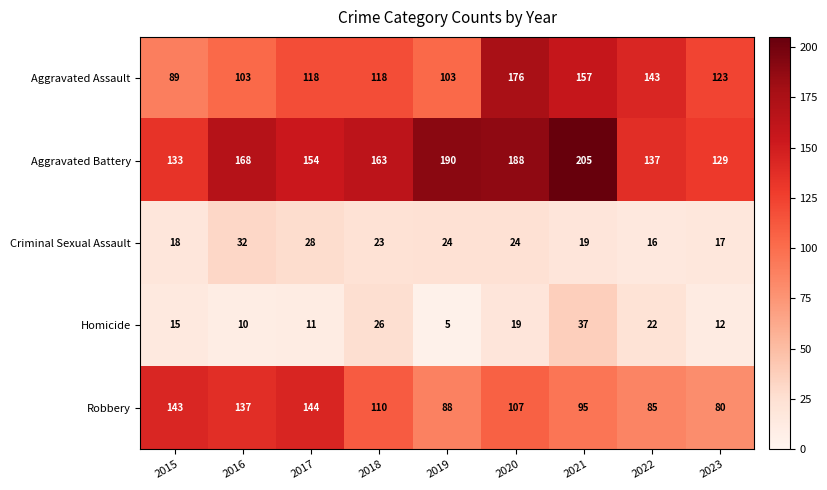

Rank the series by their maximum value, from lowest to highest.

Criminal Sexual Assault, Homicide, Robbery, Aggravated Assault, Aggravated Battery